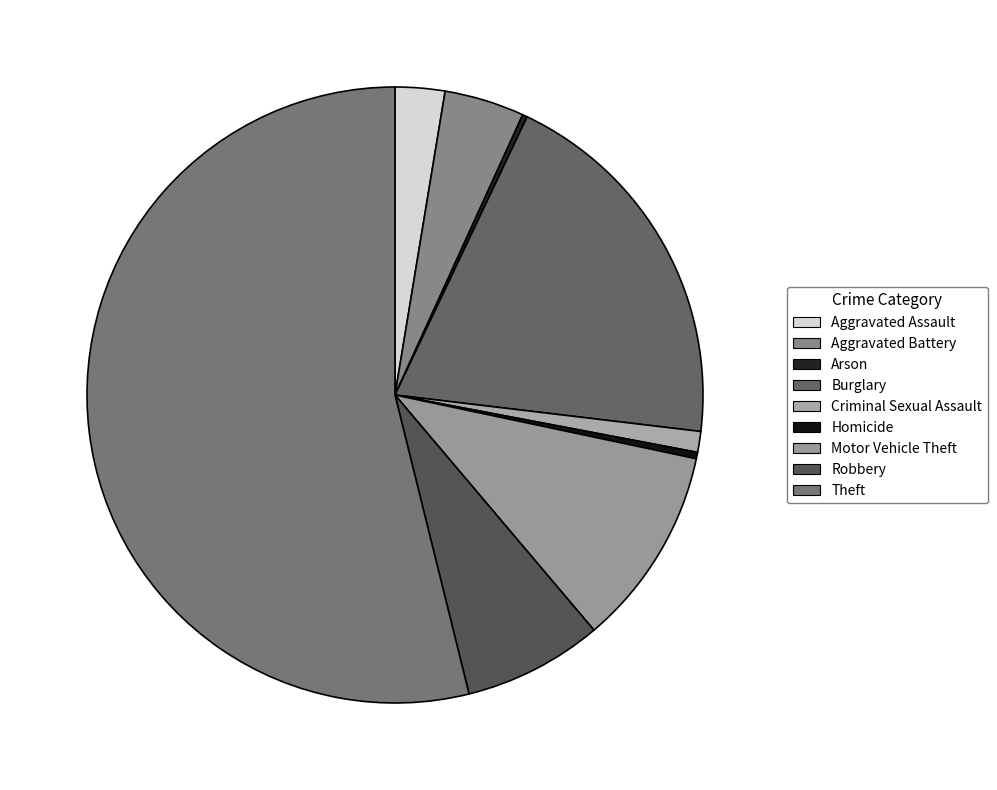

Which slice is the smallest?

Arson